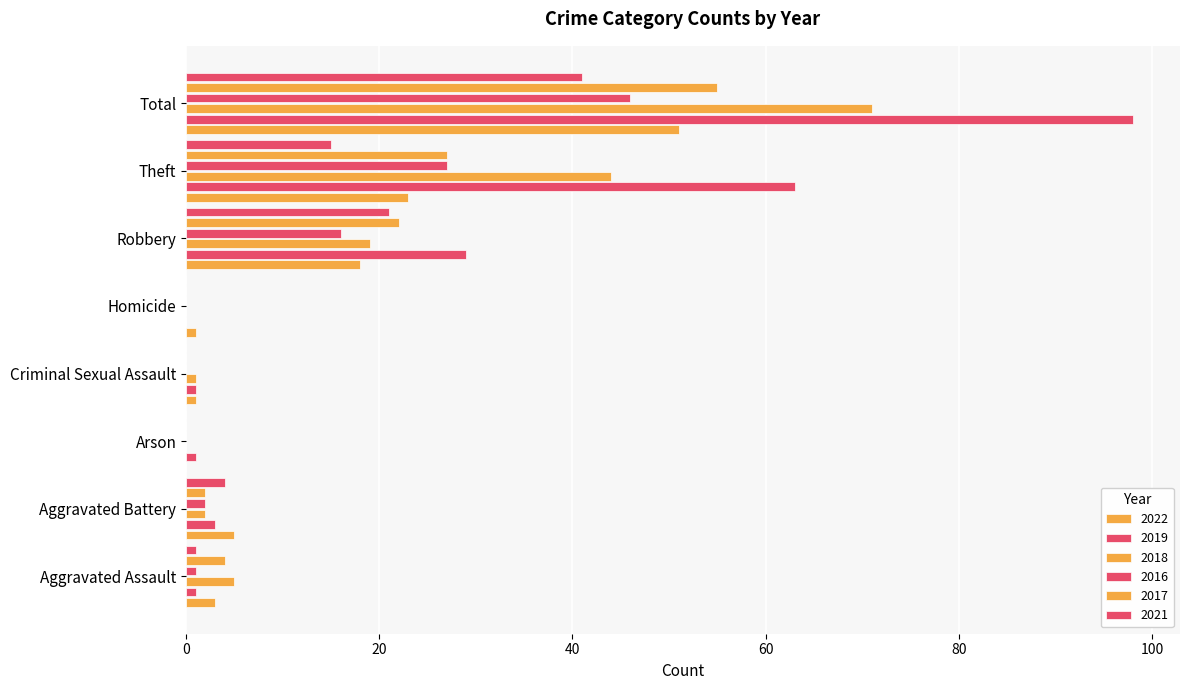

Count the number of data series in this chart.

6